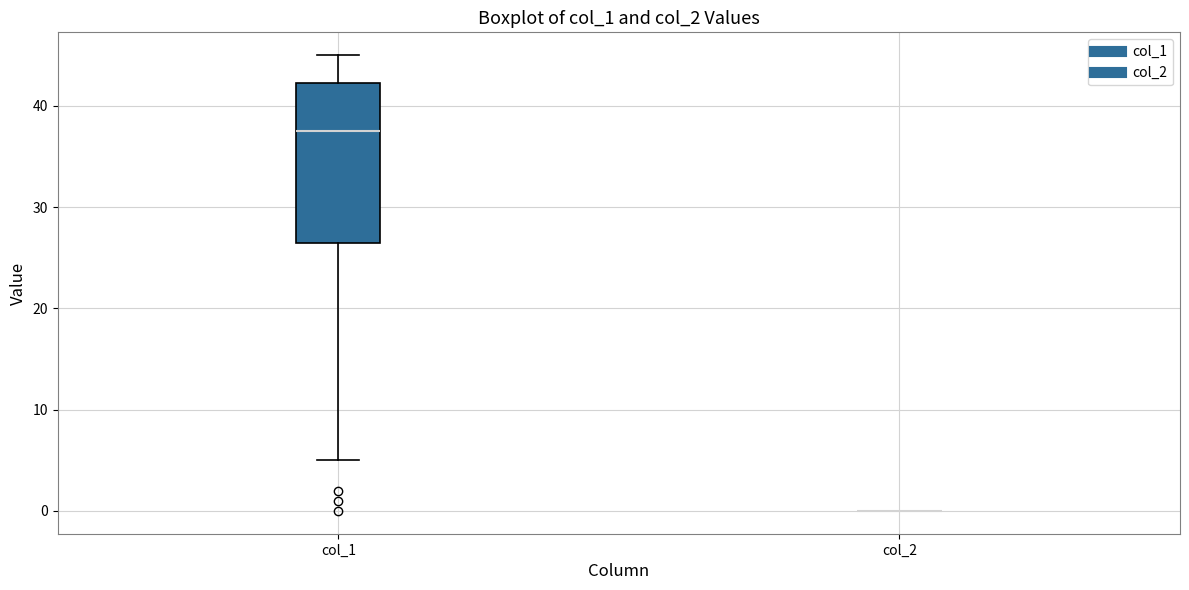

Reading left to right, read every box against the y-axis: the position of its median line, the range the box covers, and the ends of its whiskers. The values are not printed on the chart, so give them approximately, as read against the axis.

col_1: median 38, box 27 to 42, whiskers 5 to 45
col_2: box collapsed to a line at 0, whiskers 0 to 0